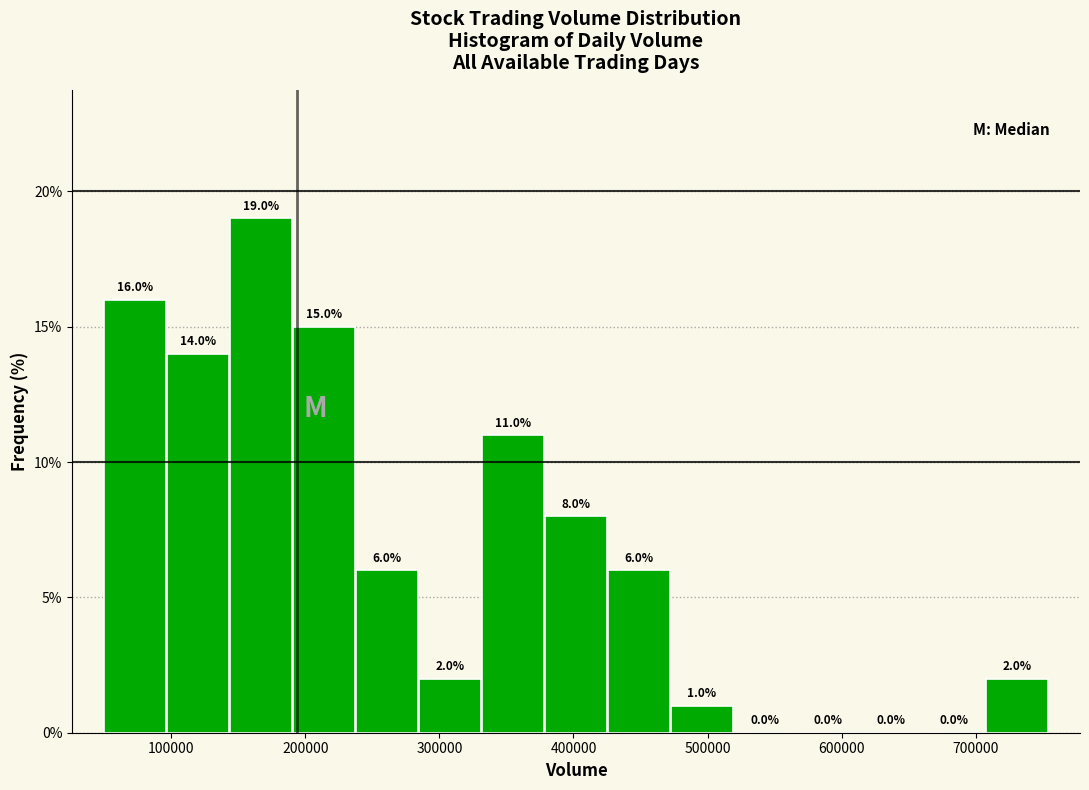

What is the height of the bar covering 380000 to 430000 on the x-axis? The bar edges are not printed on the chart, so give them approximately, as read against the axis.

8.0